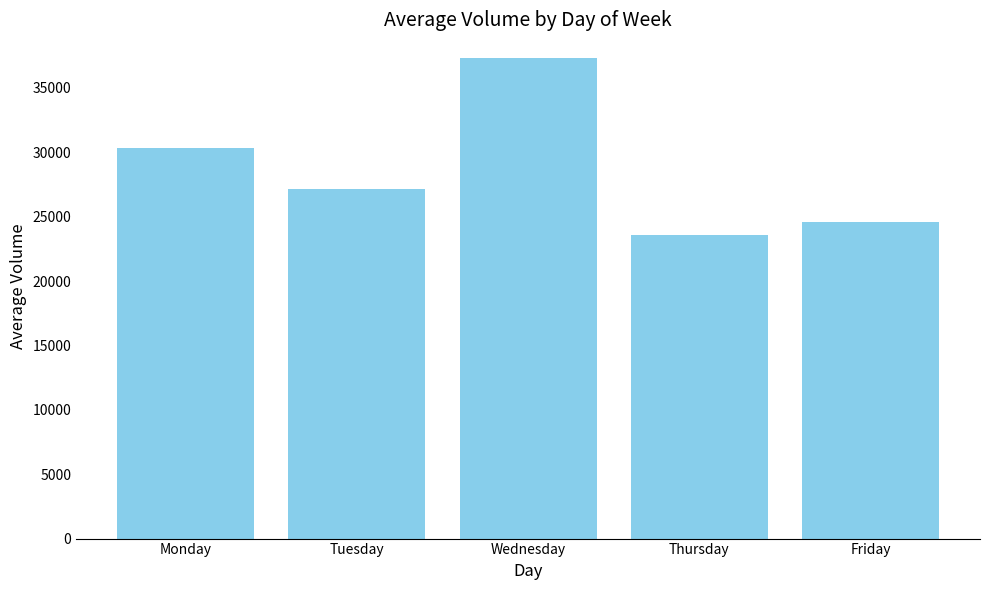

Which label corresponds to the smallest value in the chart?

Thursday